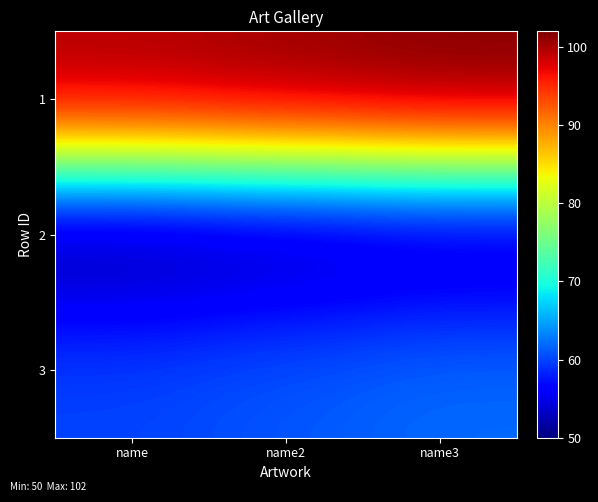

Reading left to right, list all the values displayed in this chart.

1: name=100	name2=101	name3=102
2: name=50	name2=51	name3=52
3: name=60	name2=61	name3=62